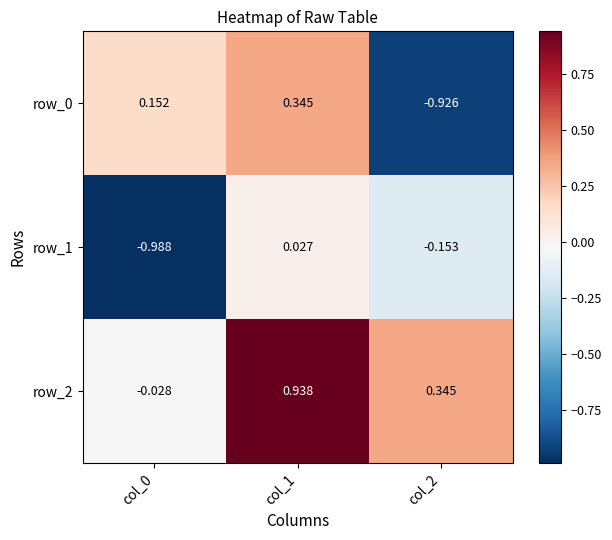

Is the value of row_0 at col_2 greater than the value of row_2 at col_0?

No